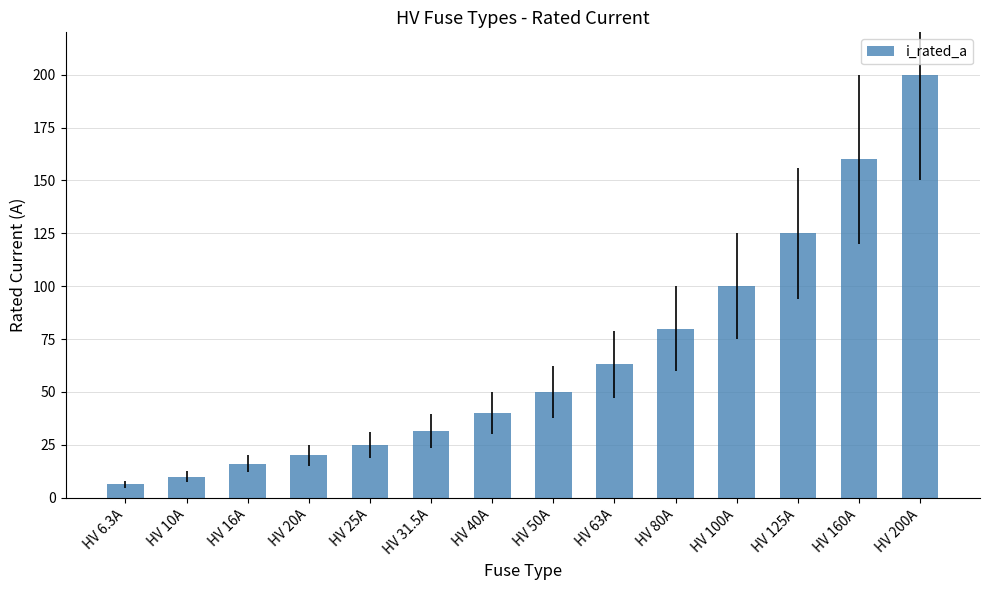

Rank the categories by value from lowest to highest.

HV 6.3A, HV 10A, HV 16A, HV 20A, HV 25A, HV 31.5A, HV 40A, HV 50A, HV 63A, HV 80A, HV 100A, HV 125A, HV 160A, HV 200A